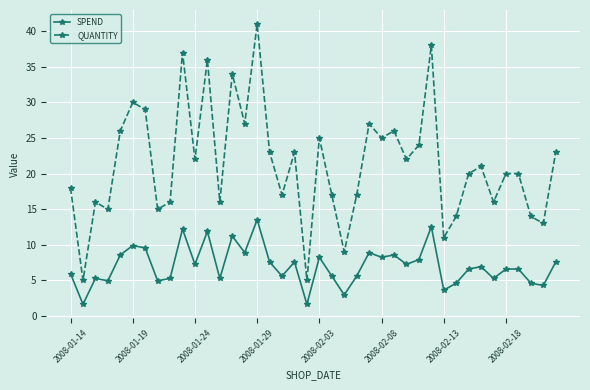

Which series has the largest total across all categories?

QUANTITY